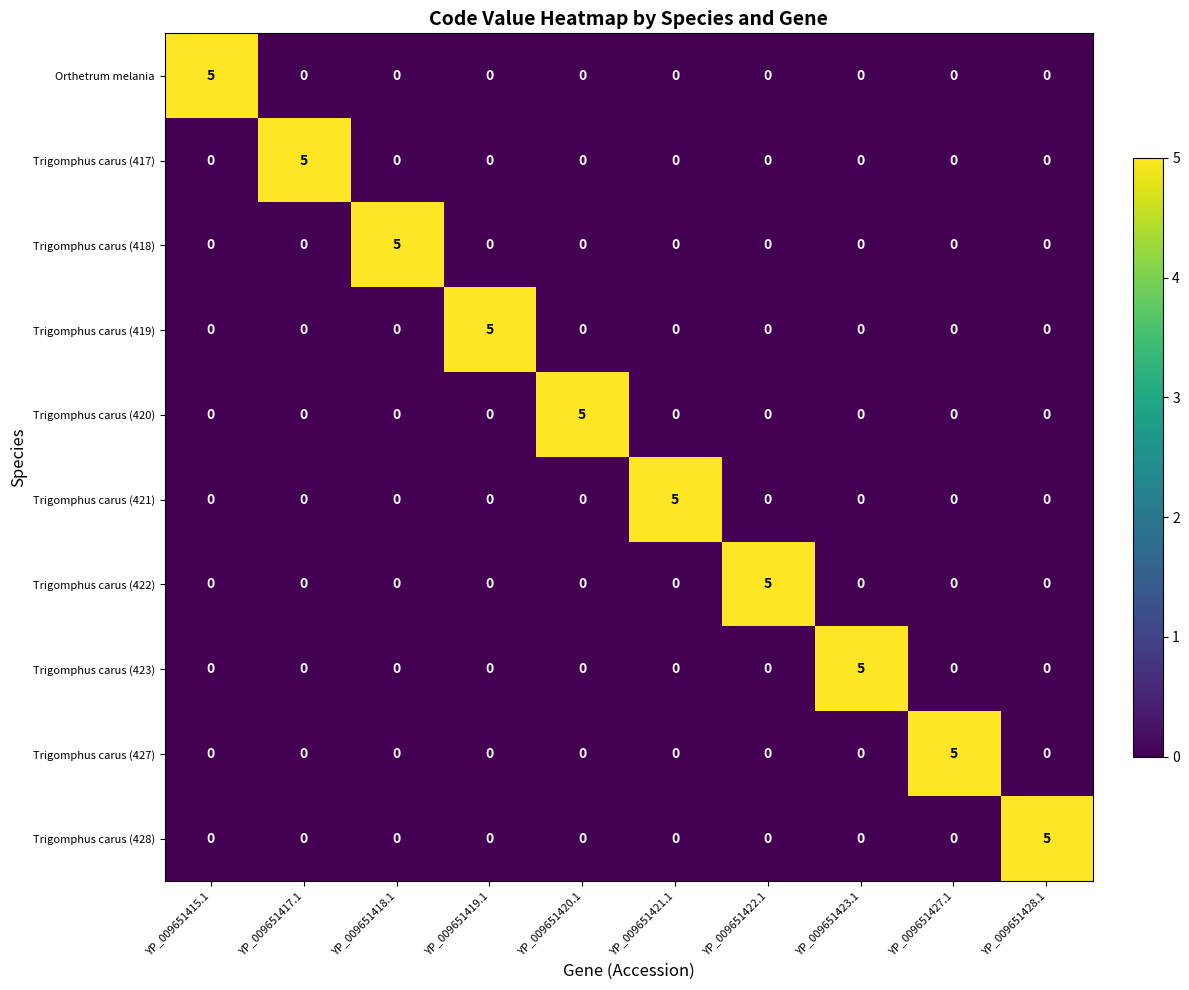

What is the spread (max minus min) of values at YP_009651420.1?

5